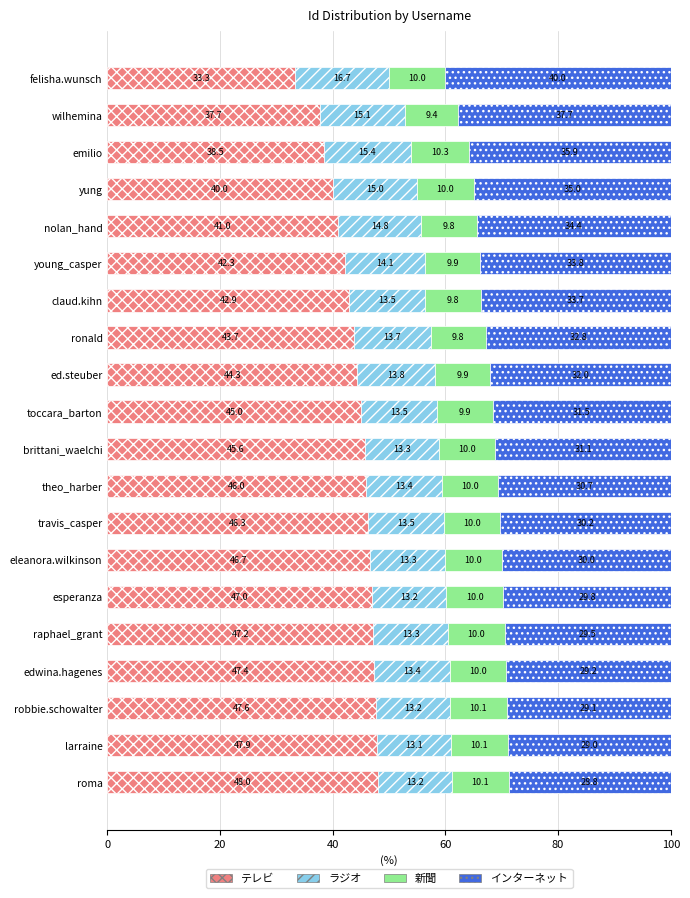

What is the sum of the テレビ values at felisha.wunsch and larraine?

81.2